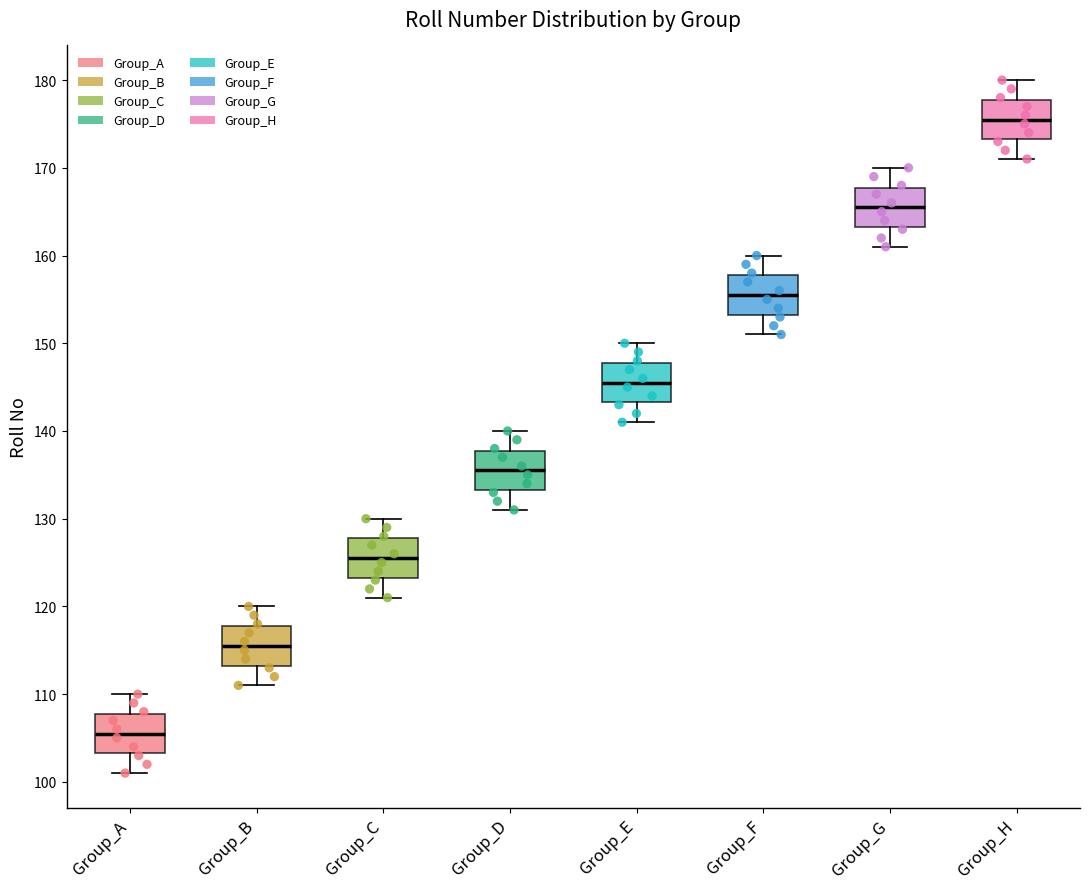

Where is the upper edge of the box for Group_B on the y-axis? The values are not printed on the chart, so give them approximately, as read against the axis.

118